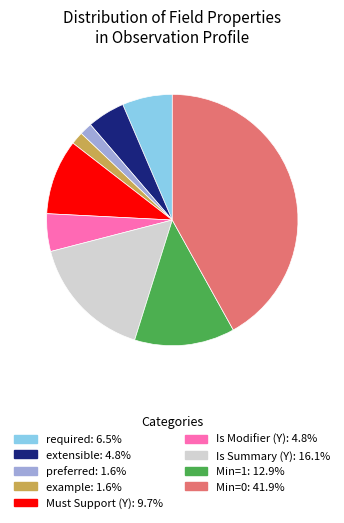

What is the ratio of the value at required: 6.5% to the value at Is Summary (Y): 16.1%?

0.4